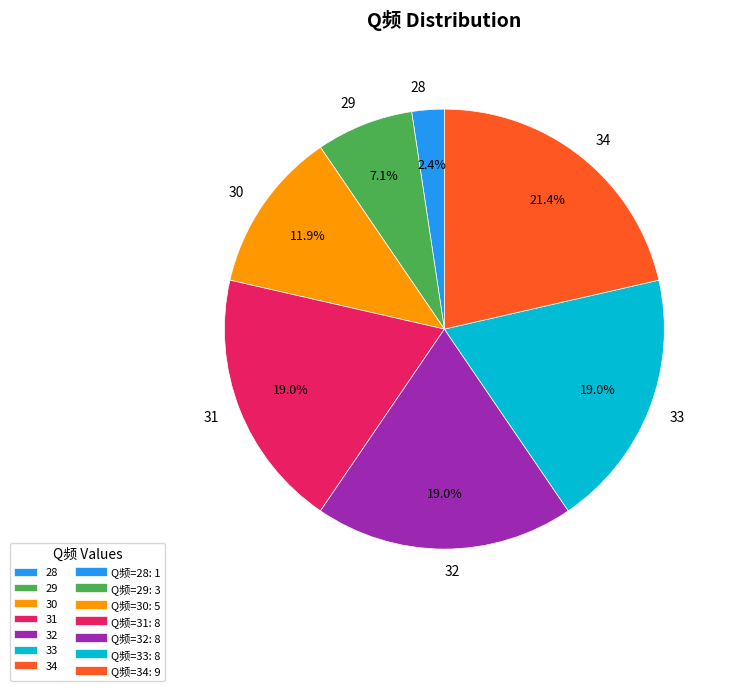

Between 28 and 34, which is larger?

34